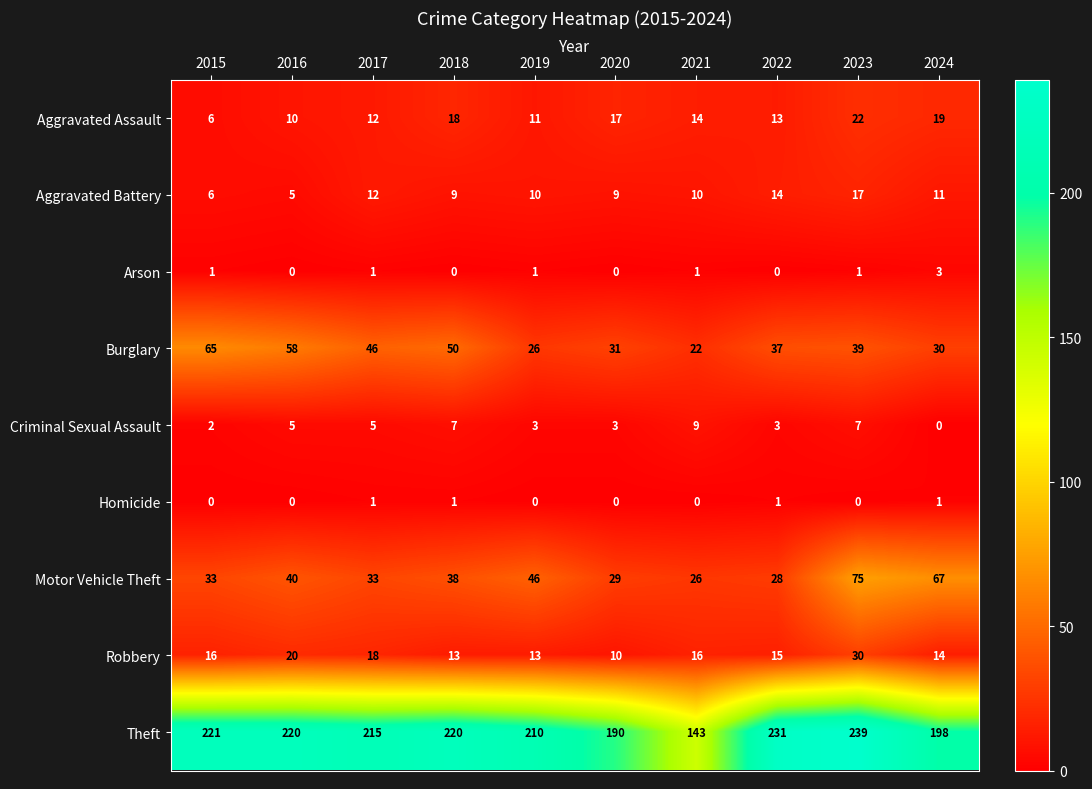

Which series changed the most between 2016 and 2017?

Burglary